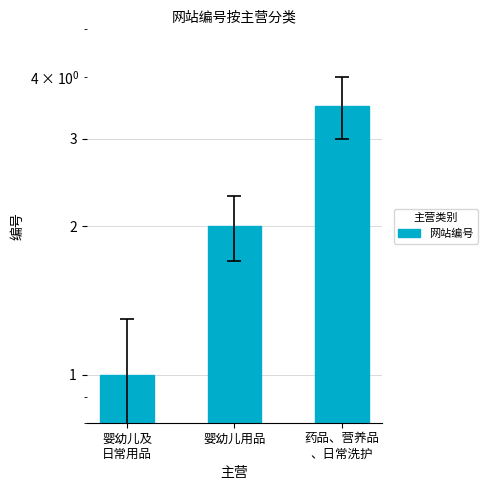

Between 婴幼儿及
日常用品 and 药品、营养品
、日常洗护, which is larger?

药品、营养品
、日常洗护